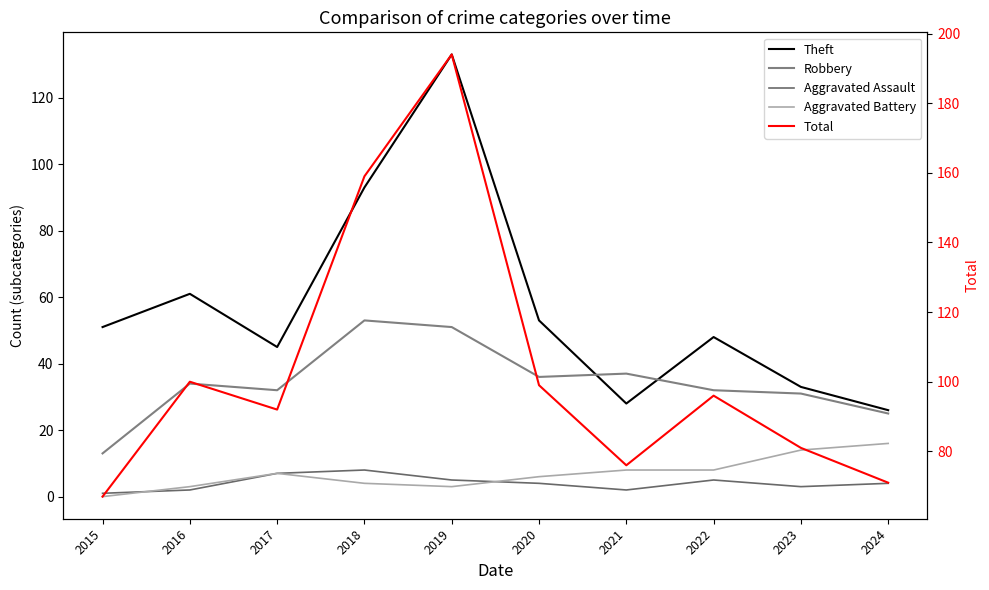

Is it true that Aggravated Battery equals 7 at 2017?

True